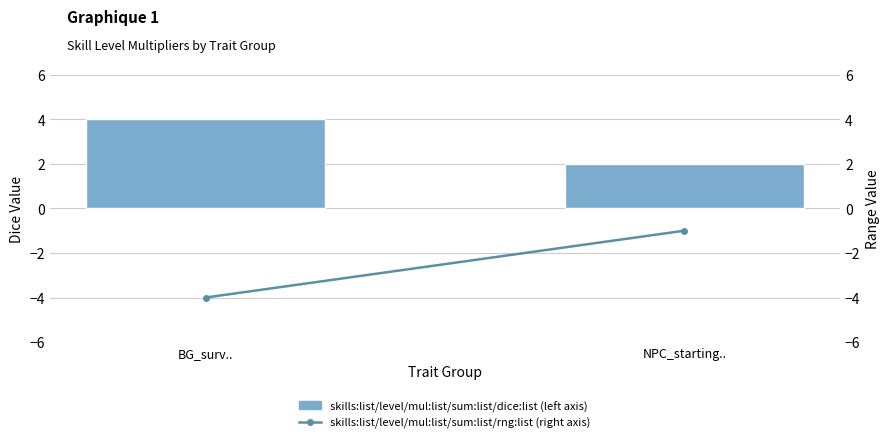

Rank the series at BG_surv.. from highest to lowest value.

skills:list/level/mul:list/sum:list/dice:list, skills:list/level/mul:list/sum:list/rng:list